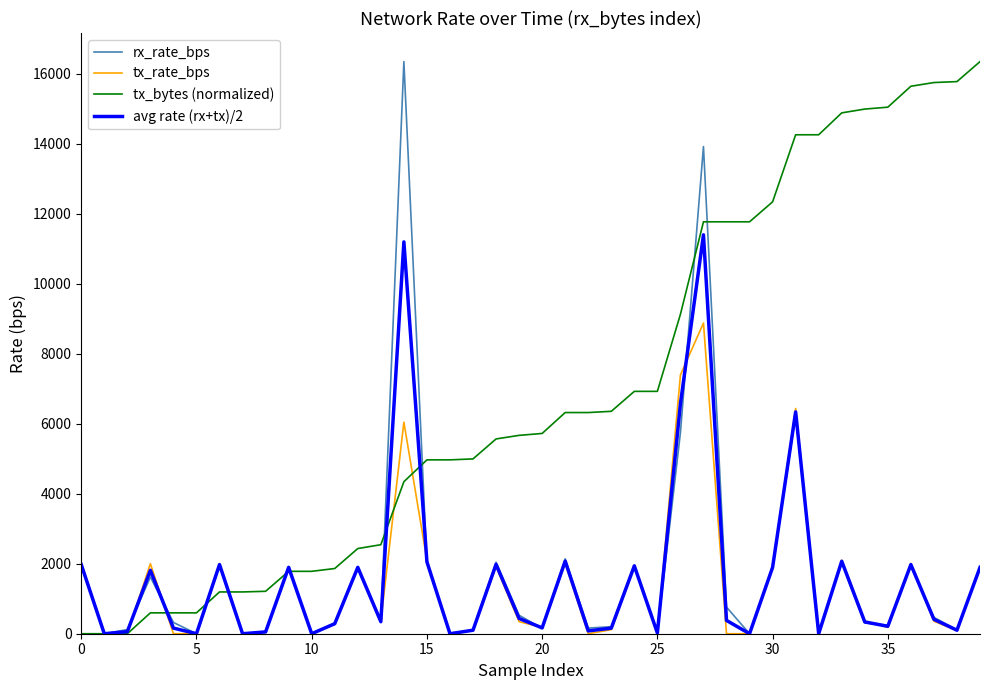

Which series has the largest total across all categories?

tx_bytes (normalized)